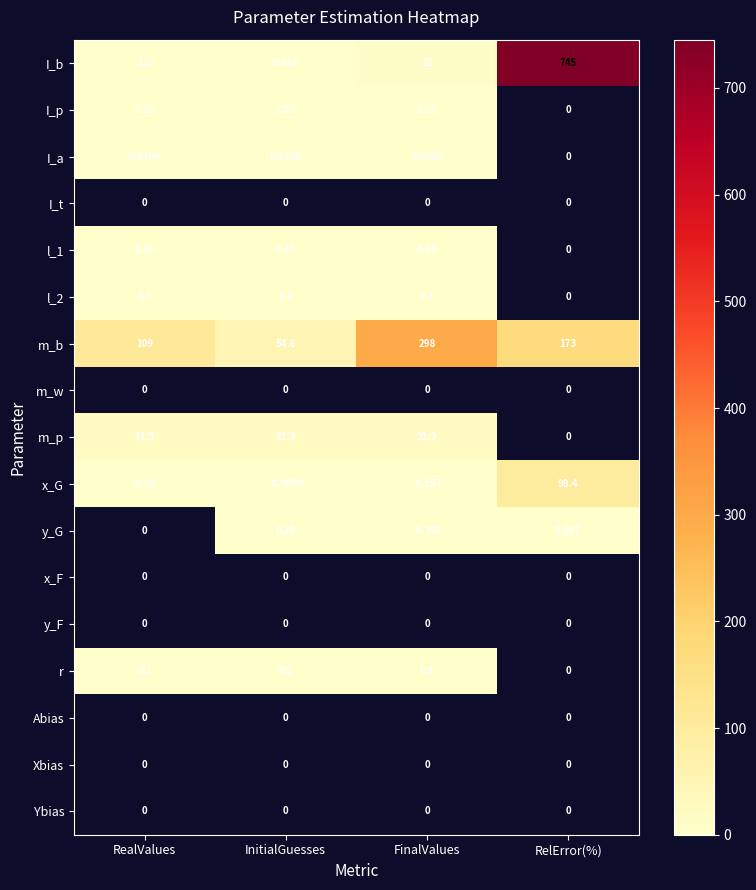

At which category is the sum across all series the highest?

RelError(%)